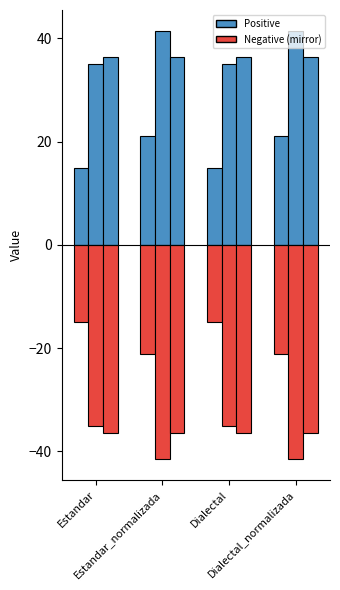

How many bars are there in total?

24